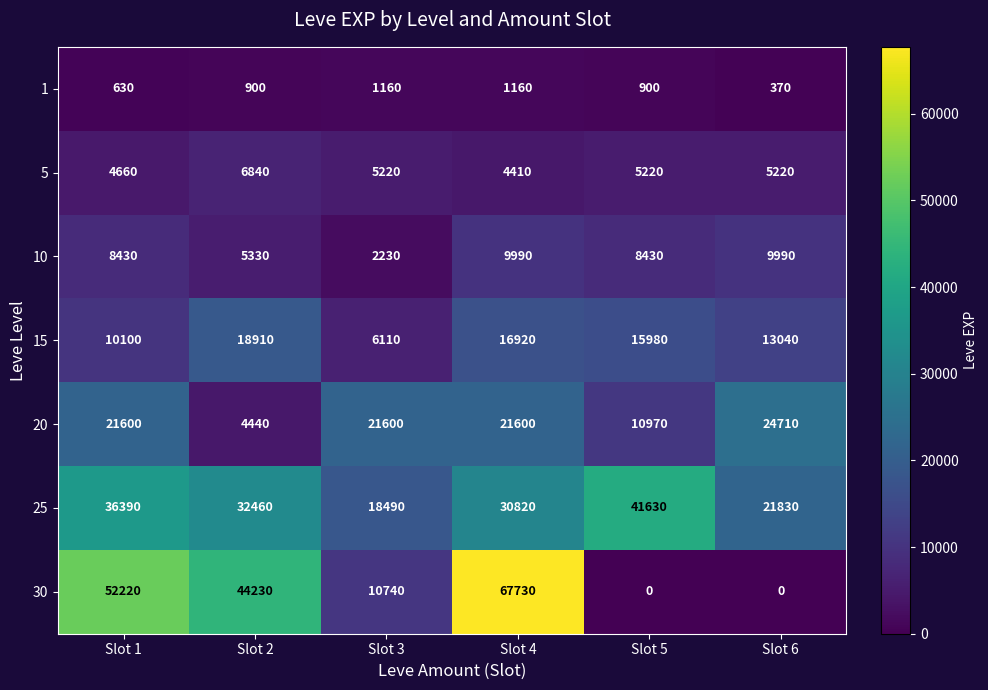

The 10 series shows 2230 at Slot 3. True or false?

True